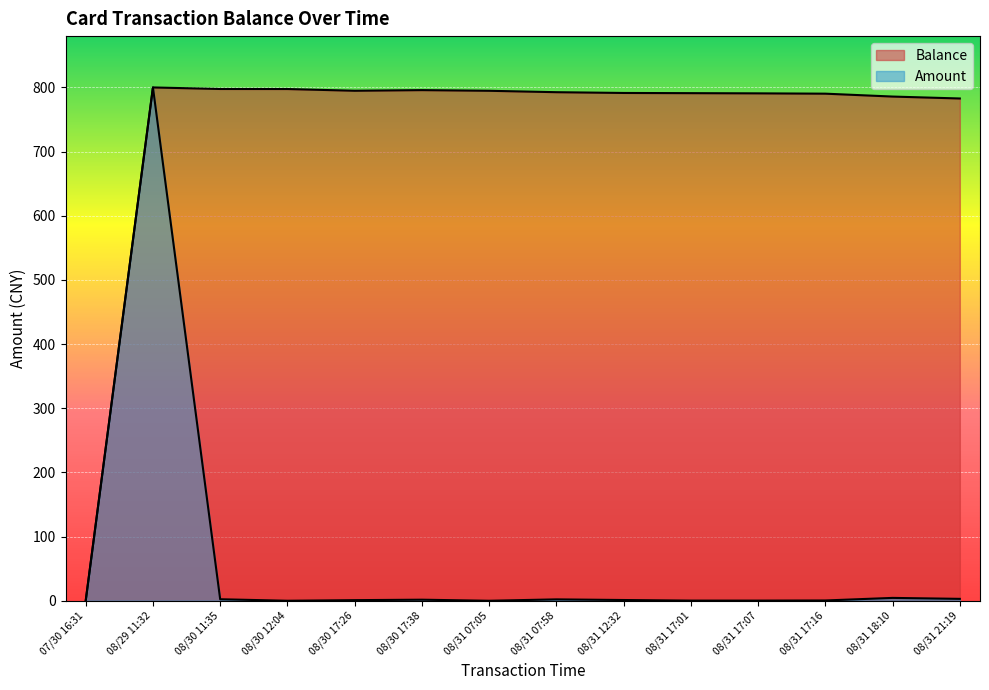

What is the total value across all series at 08/31 17:16?

790.8